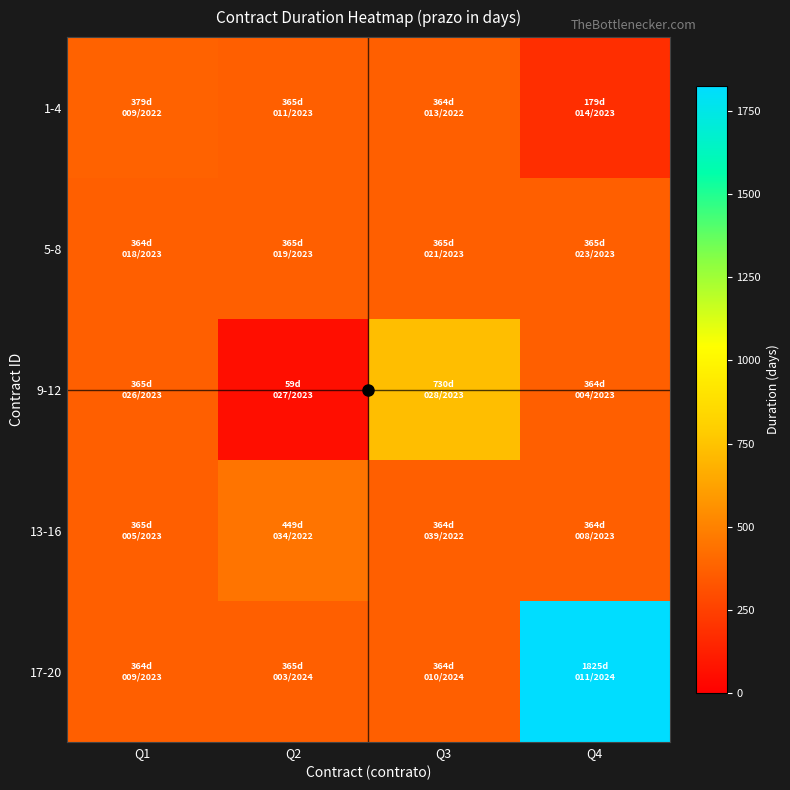

Reading left to right, what are all the values shown in this chart?

1-4: Q1=379	Q2=365	Q3=364	Q4=179
5-8: Q1=364	Q2=365	Q3=365	Q4=365
9-12: Q1=365	Q2=59	Q3=730	Q4=364
13-16: Q1=365	Q2=449	Q3=364	Q4=364
17-20: Q1=364	Q2=365	Q3=364	Q4=1825